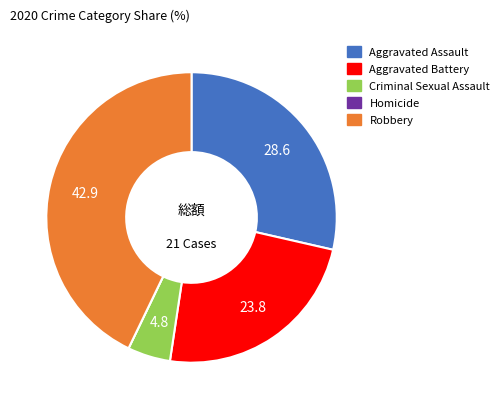

Which slice is the largest?

Robbery